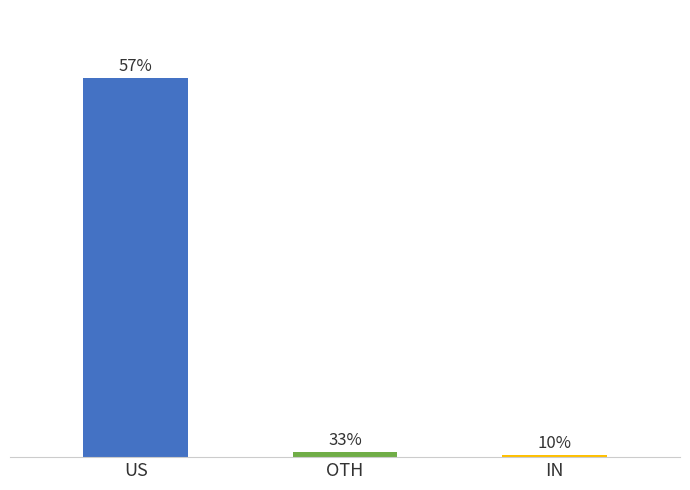

Are the bars horizontal?

No